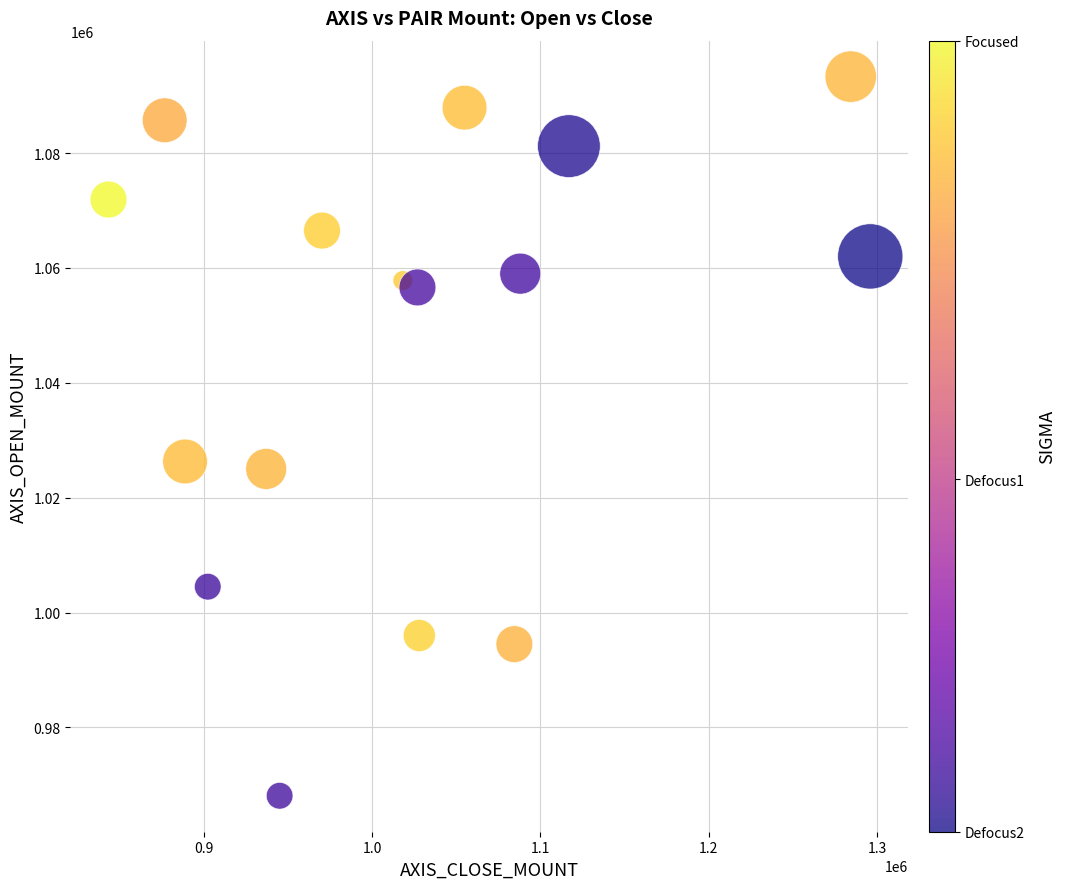

What is the range of Y values (max minus min)?

125200